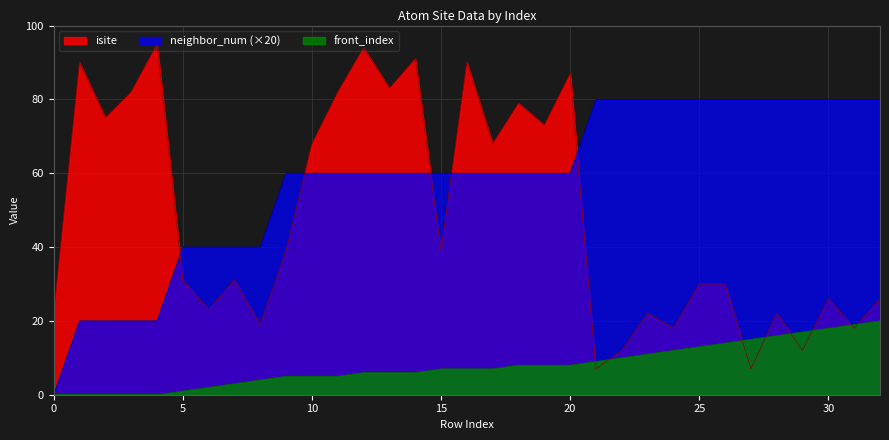

What is the difference between the second highest and second lowest values in the front_index series?

19